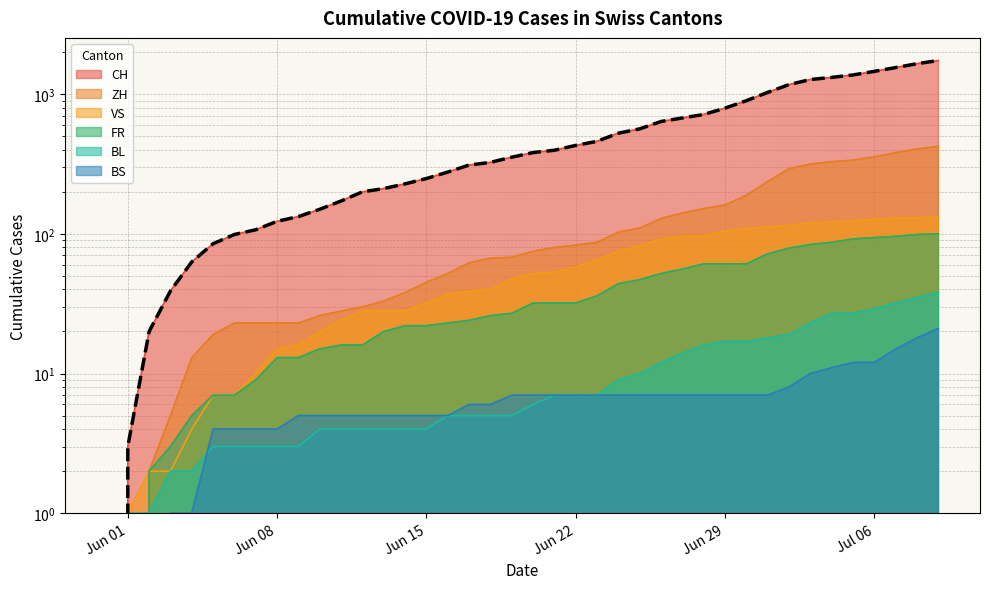

Reading left to right, what are all the values shown in this chart?

0	3	20	39	63	85	99	107	123	133	150	172	200	211	228	249	277	311	325	354	382	397	430	460	526	565	638	676	716	795	899	1031	1172	1274	1320	1374	1458	1552	1654	1743